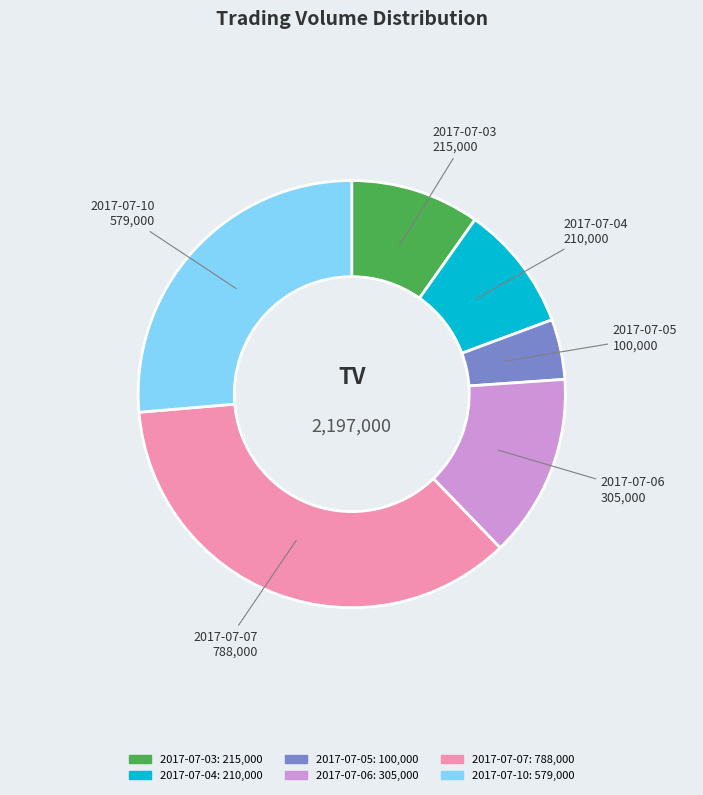

True or false: 2017-07-10 accounts for 26% of the total.

True